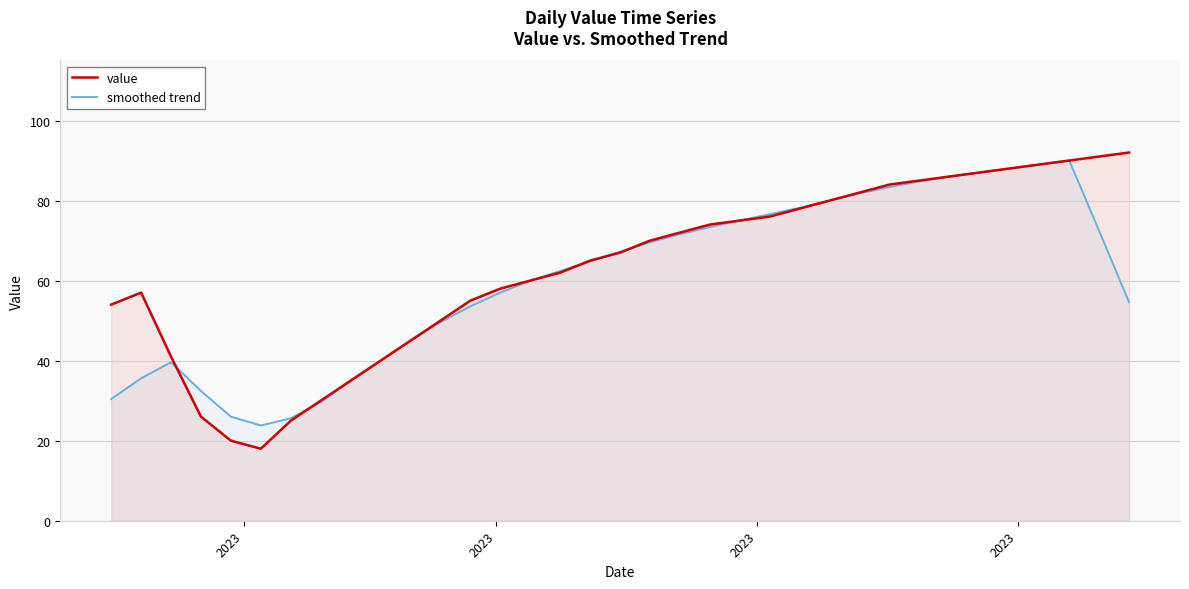

Which series has the largest range (max minus min)?

value